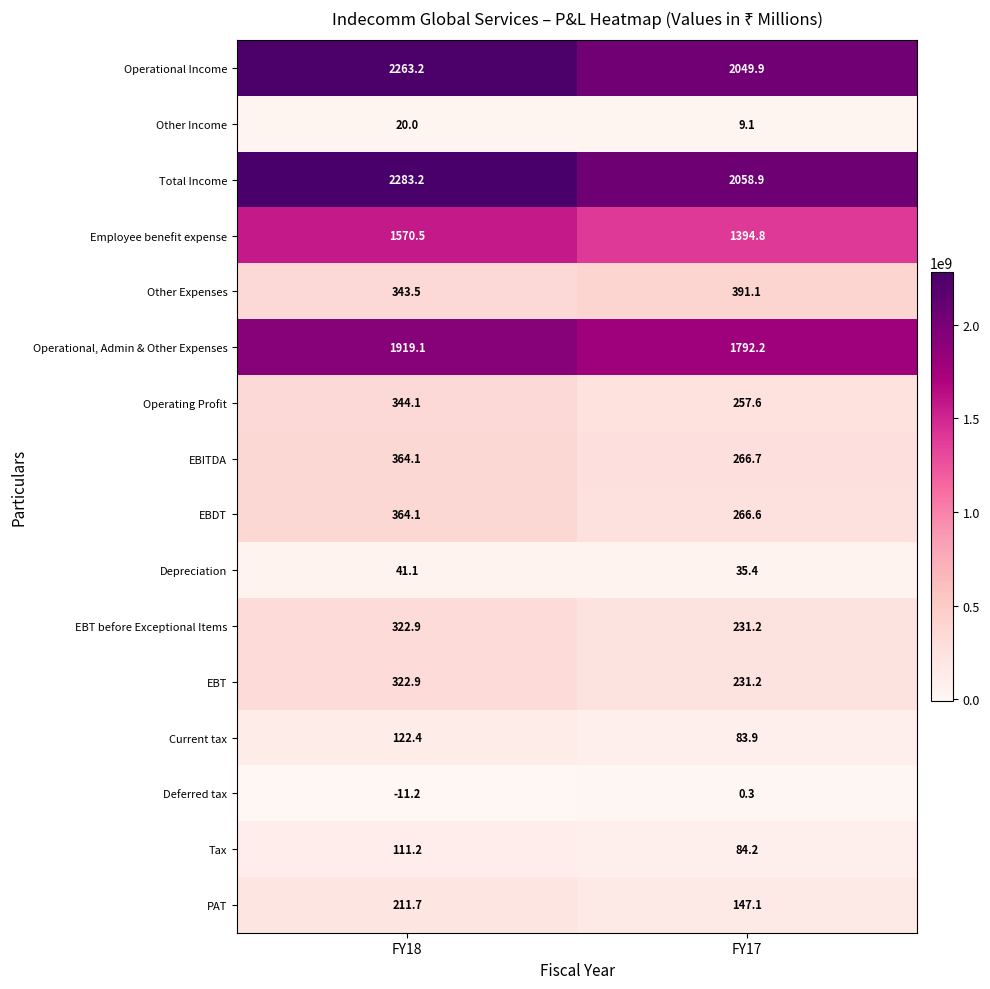

Which series has the widest spread of values?

Total Income